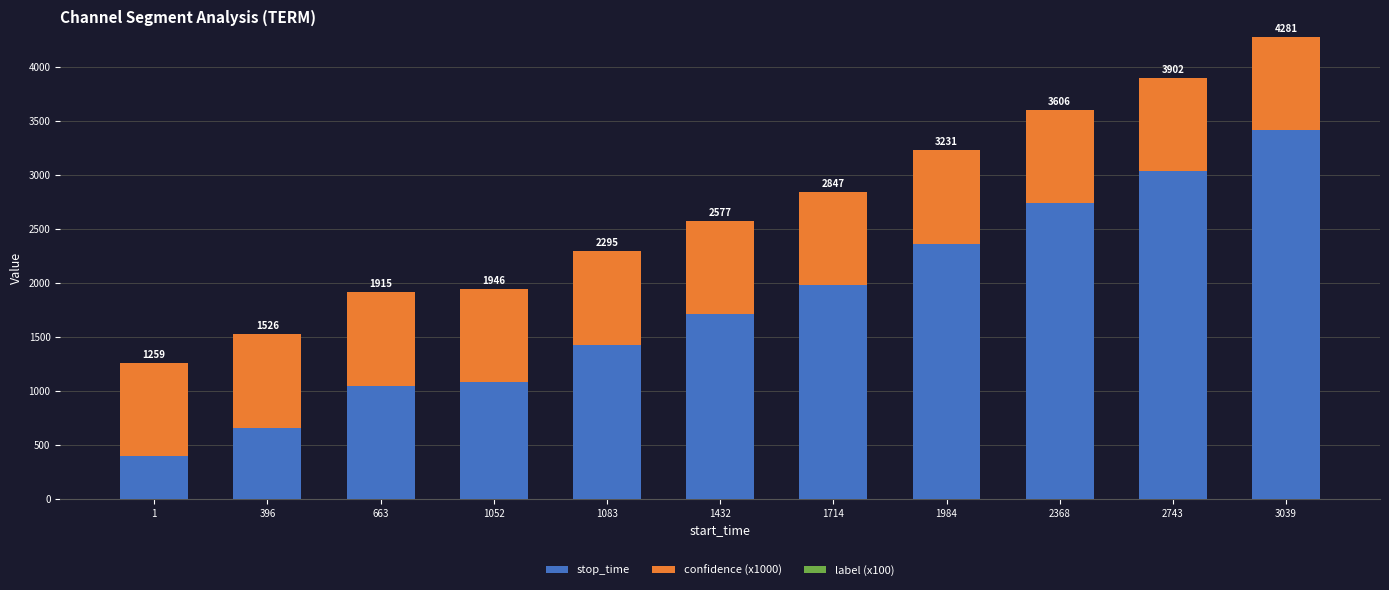

Does the chart contain stacked bars?

Yes